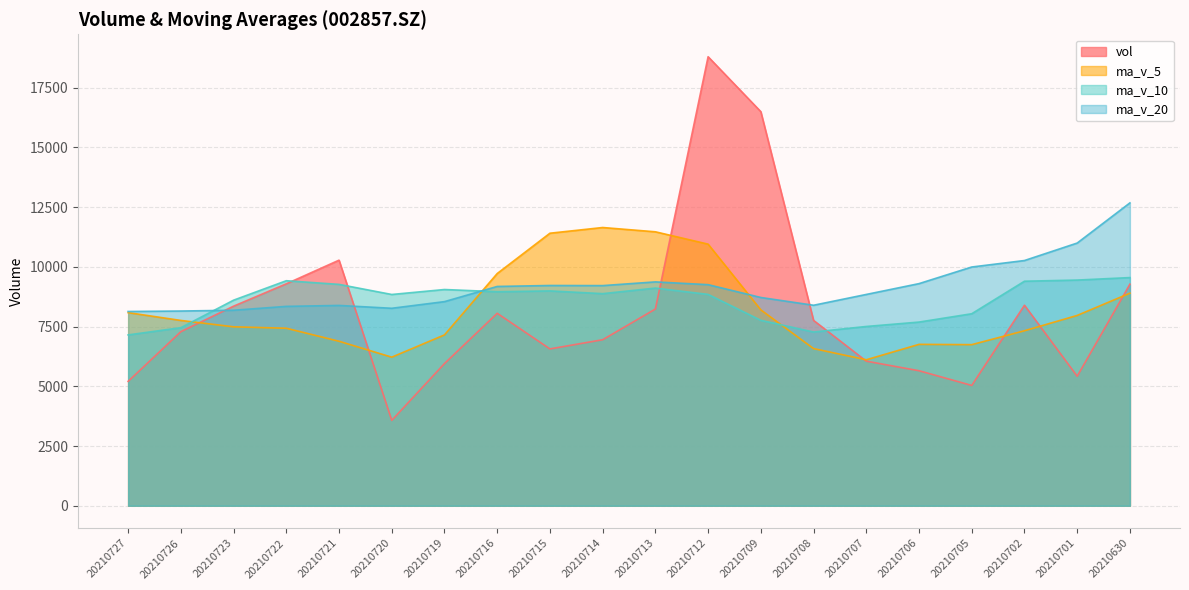

How many data points in vol are above 7758?

9